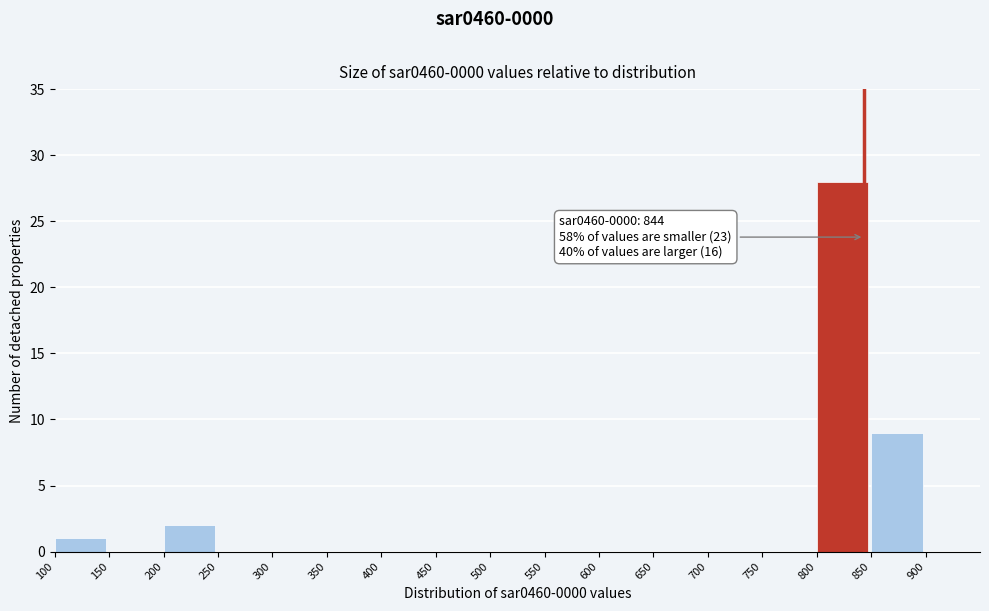

Over which range of the x-axis is the bar tallest?

800 to 850